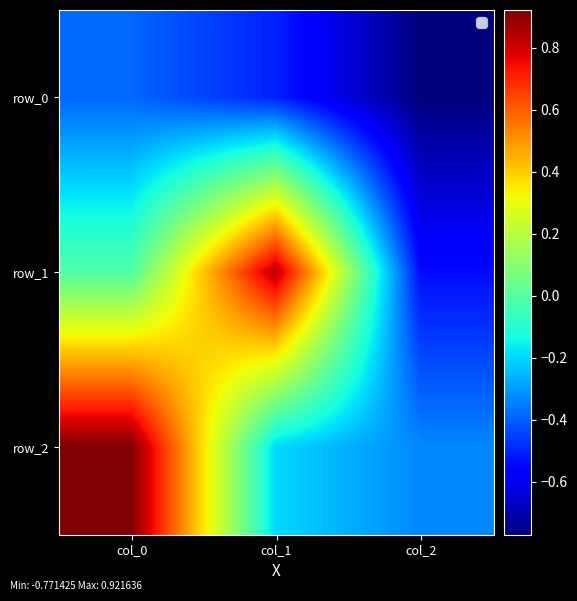

The row_2 series shows 1.3 at col_0. True or false?

False